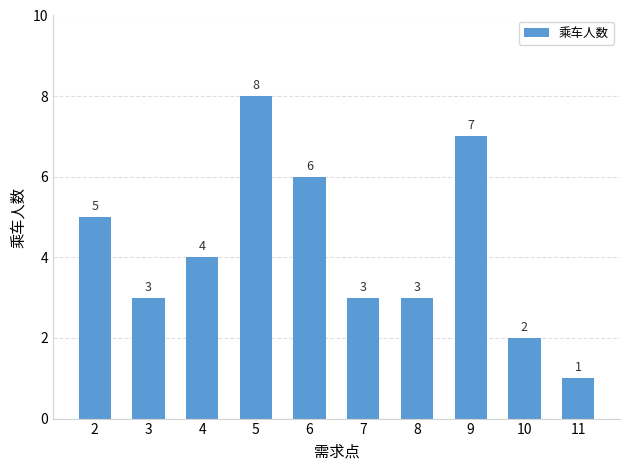

Where does the data first go above 4?

2